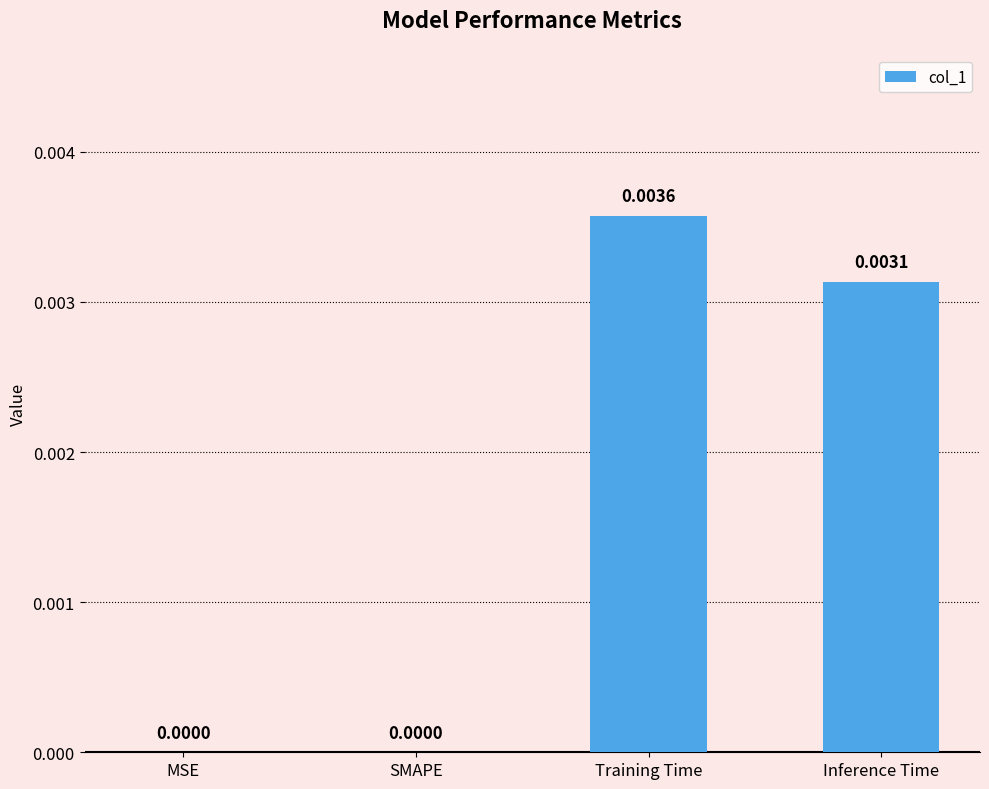

Between Training Time and Inference Time, which is larger?

Training Time